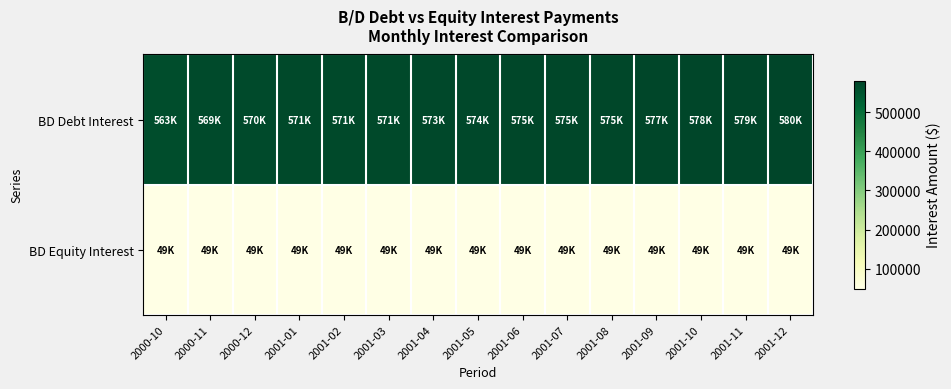

What is the maximum value shown in the chart?

580473.8